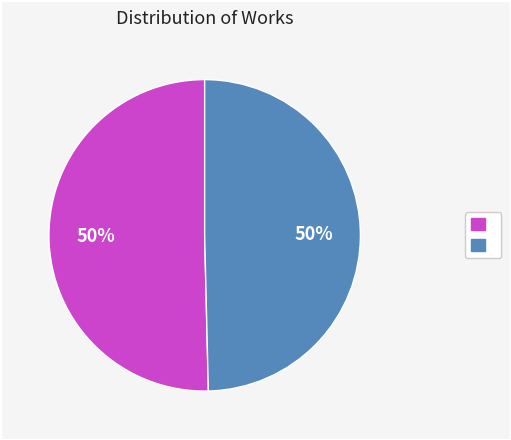

To the nearest percent, what is the average slice percentage?

50%